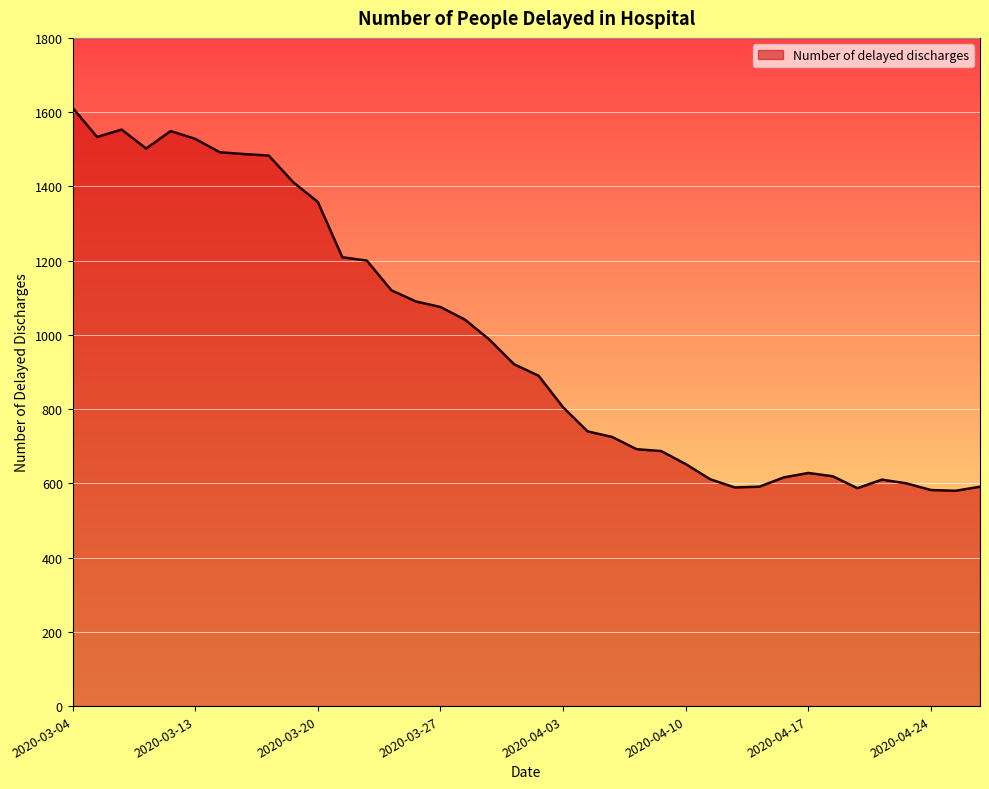

What is the greatest value displayed?

1612